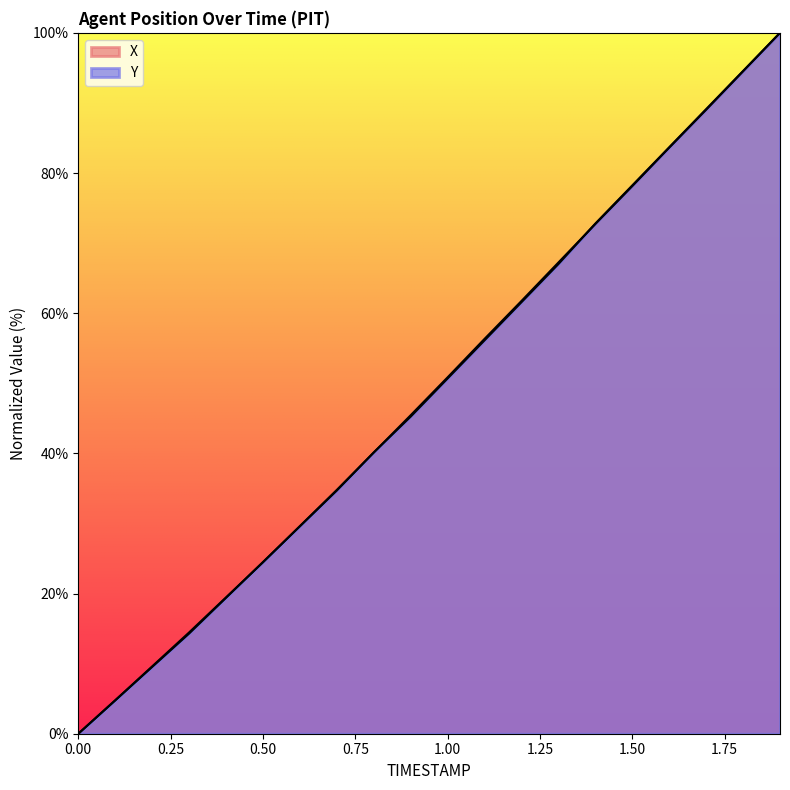

How many categories are shown in the chart?

20